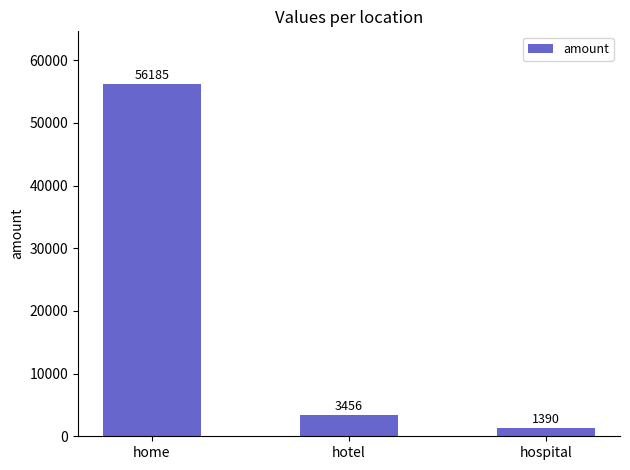

Where does the data first go above 3456?

home